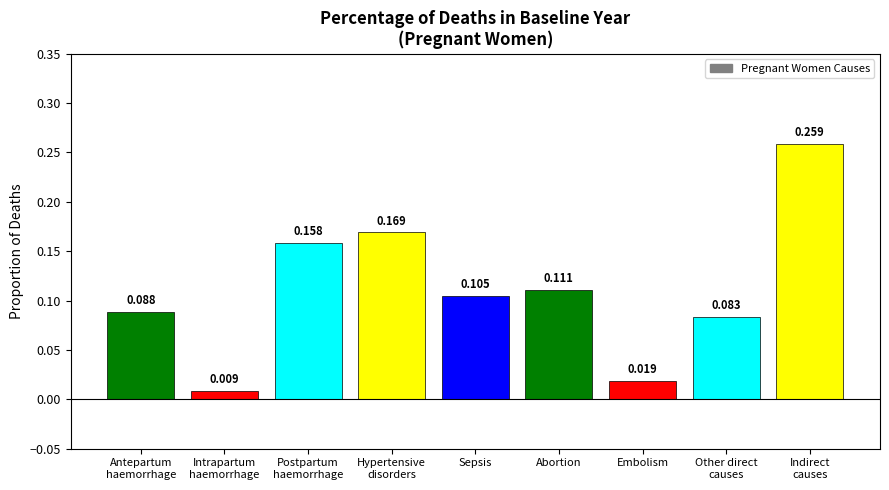

What is the label of the 3rd bar from the right?

Embolism